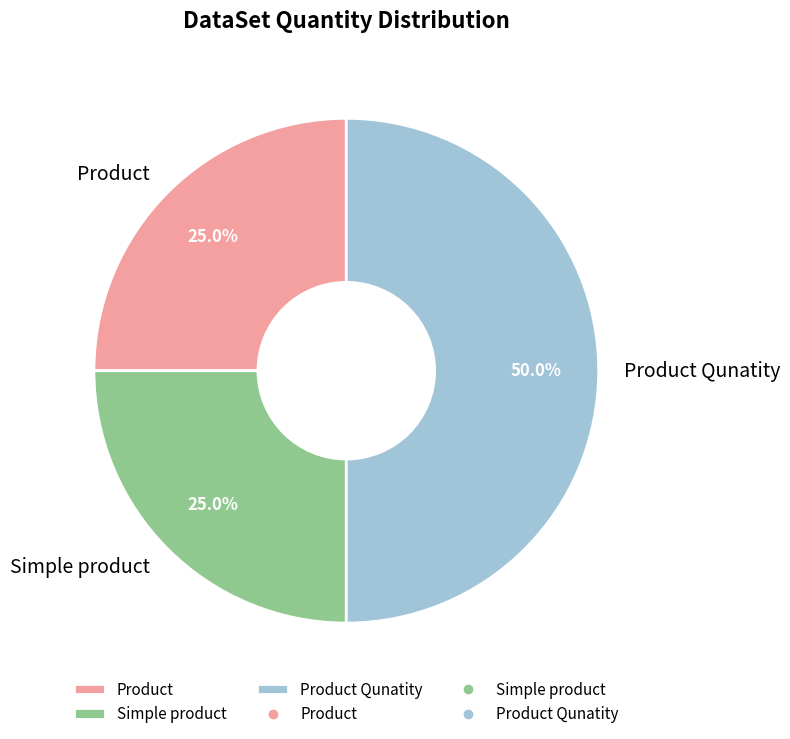

What is the total percentage of Product Qunatity and Simple product?

75.0%